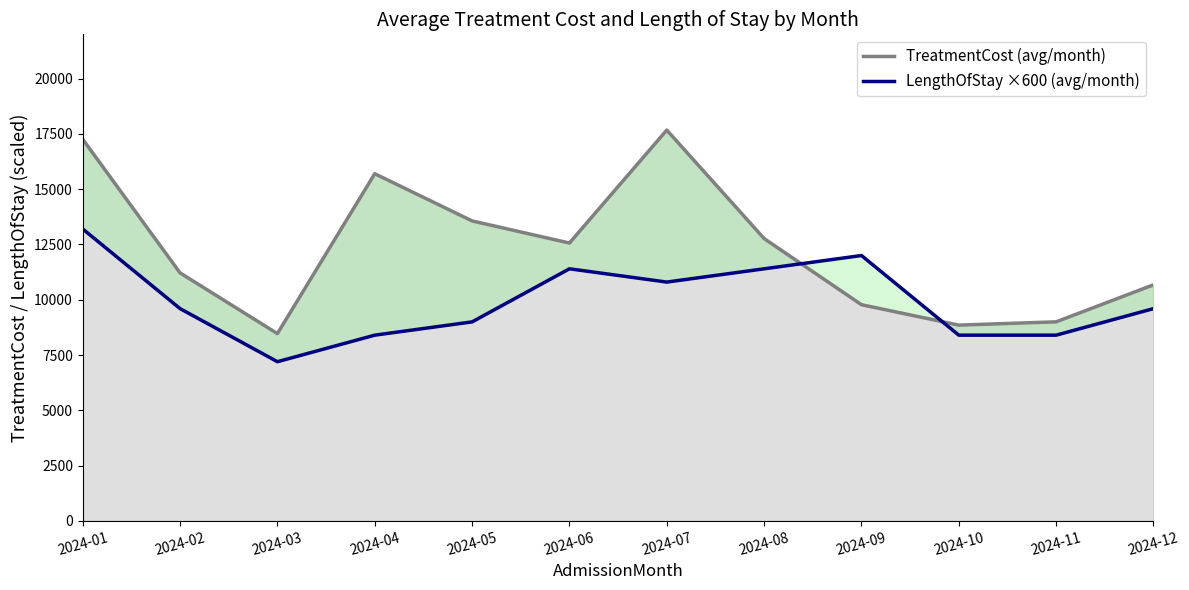

List the series in order of their overall mean, lowest first.

LengthOfStay ×600 (avg/month), TreatmentCost (avg/month)